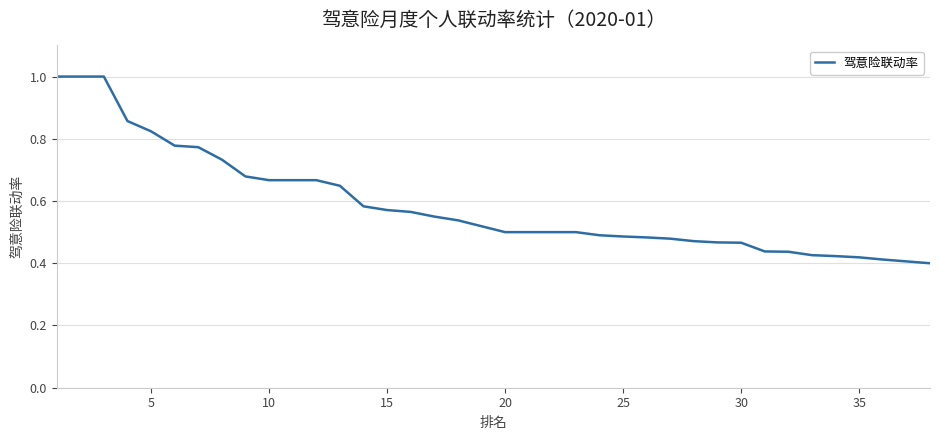

What is the maximum value shown in the chart?

1.0